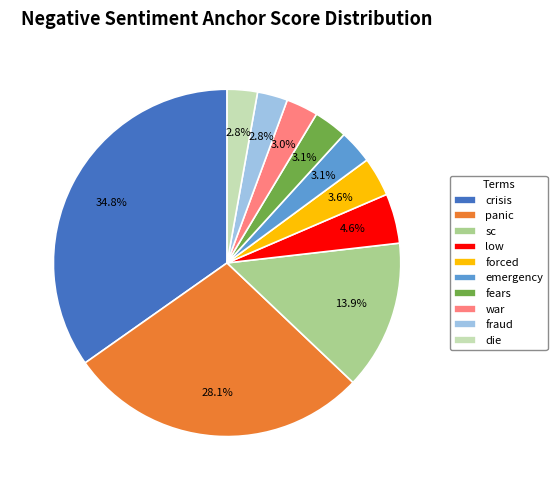

Which has a higher value, crisis or panic?

crisis